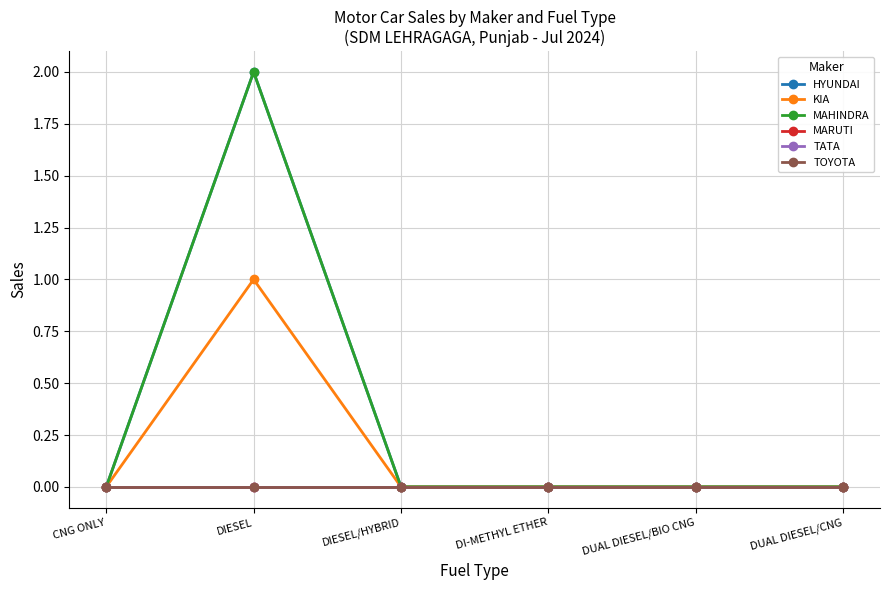

Does the chart have visible grid lines?

Yes